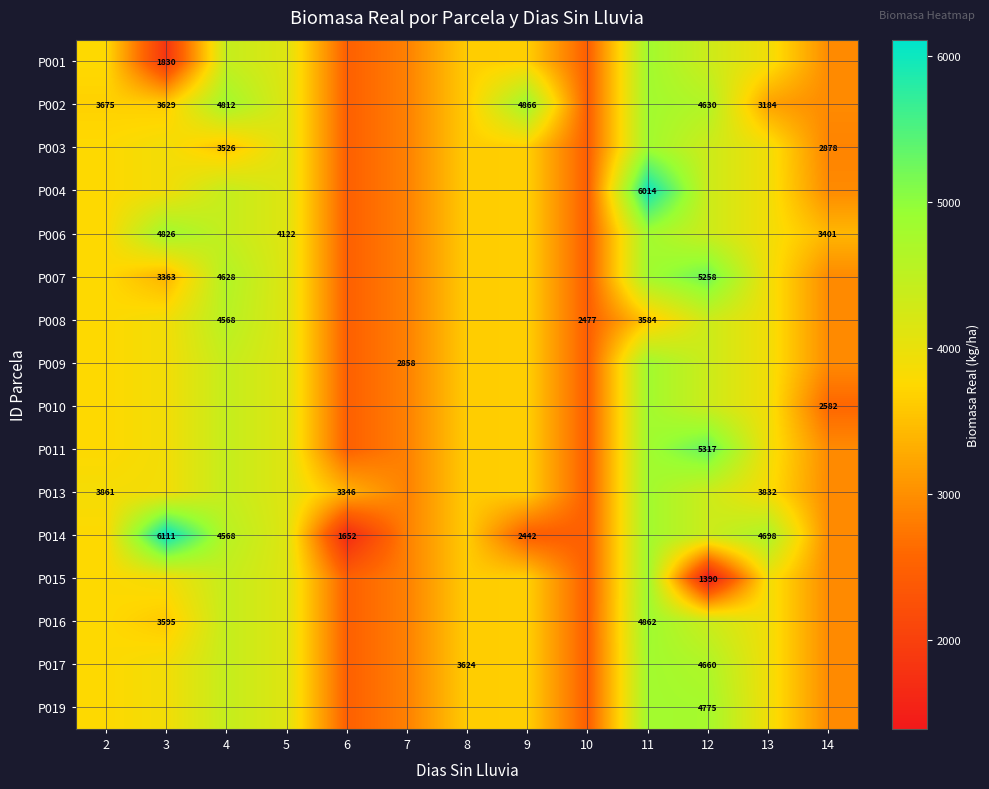

Where is P014 nearest to the value 3881?

2